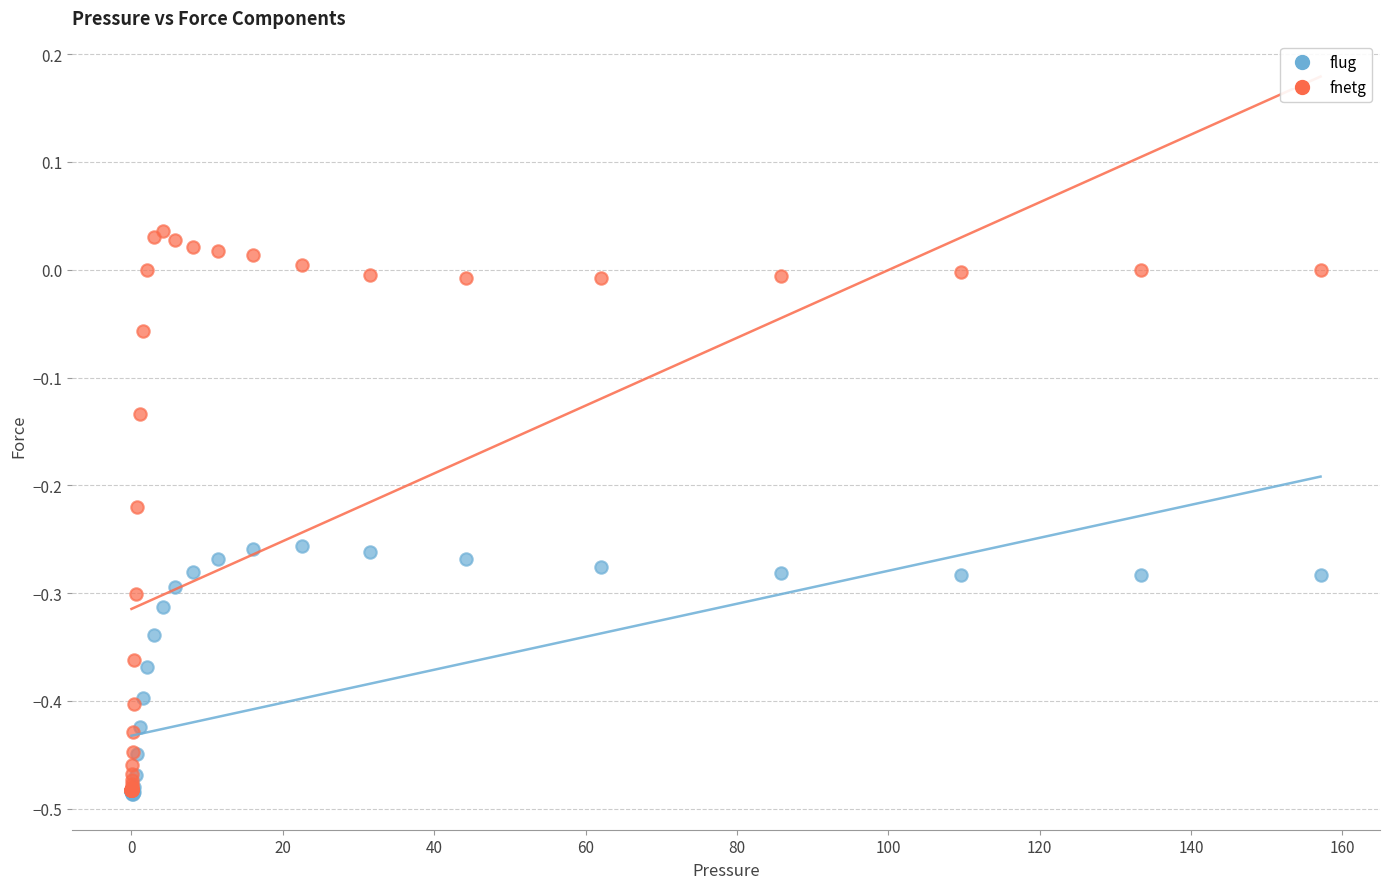

What are all the series names shown in the legend?

flug, fnetg